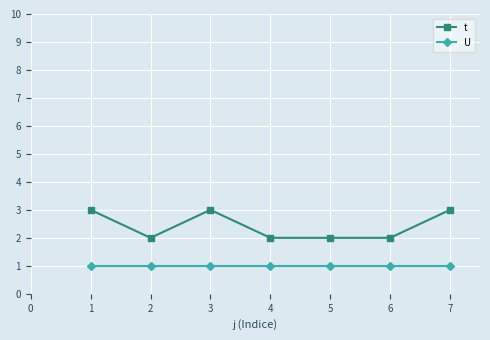

Rank the series by their average value, from highest to lowest.

t, U